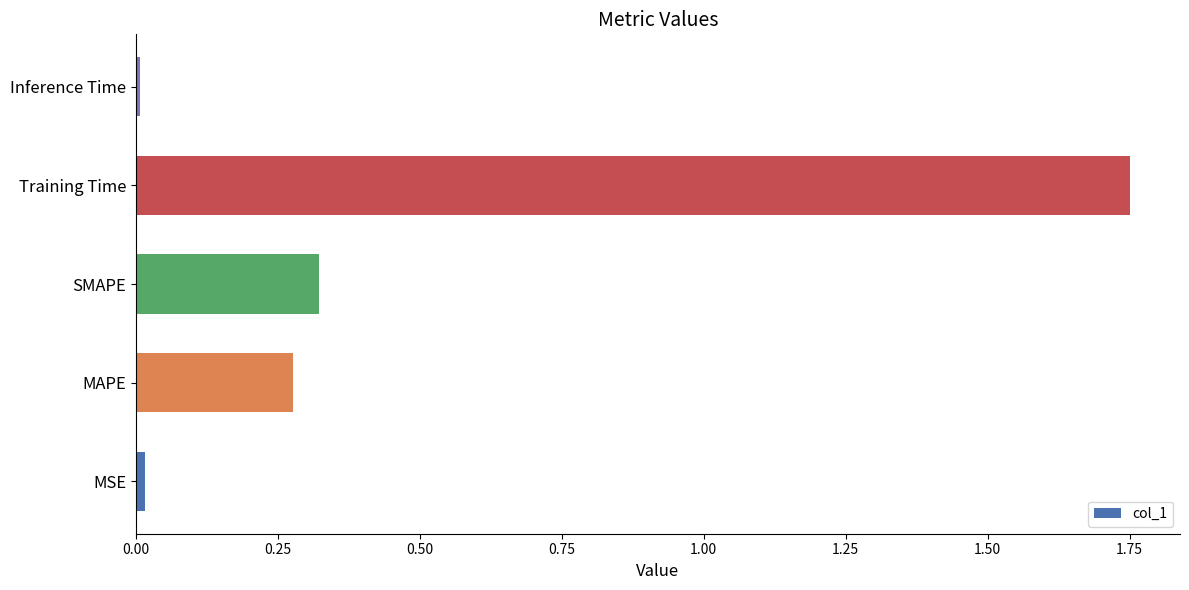

The chart shows a value of 0.6 at Training Time. True or false?

False